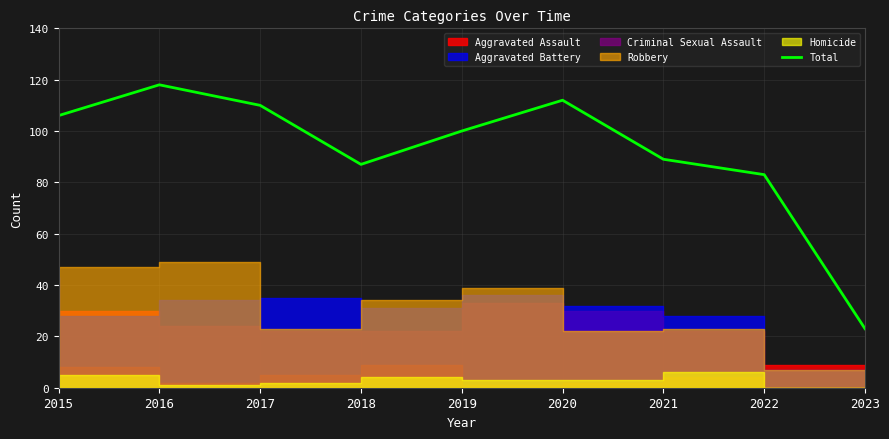

What is the ratio of the value at 2021 to the value at 2020?

0.8